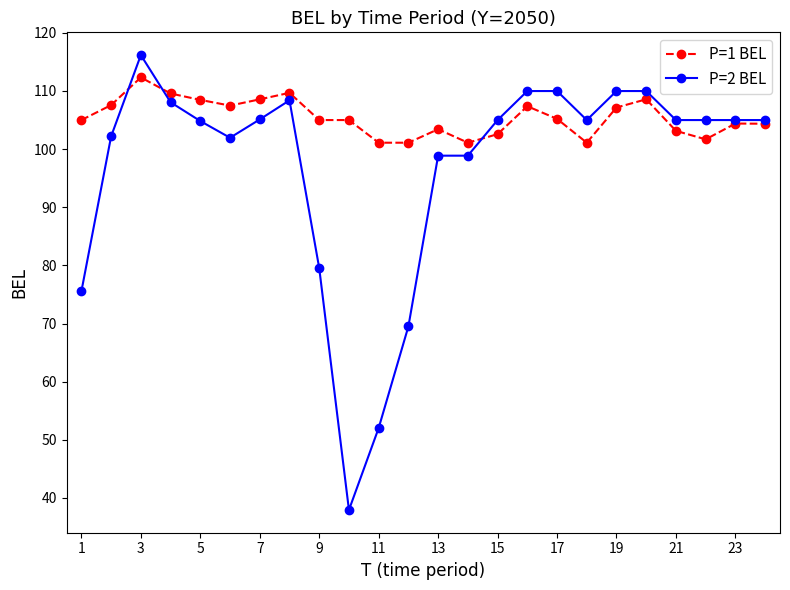

Which series has the largest total across all categories?

P=1 BEL